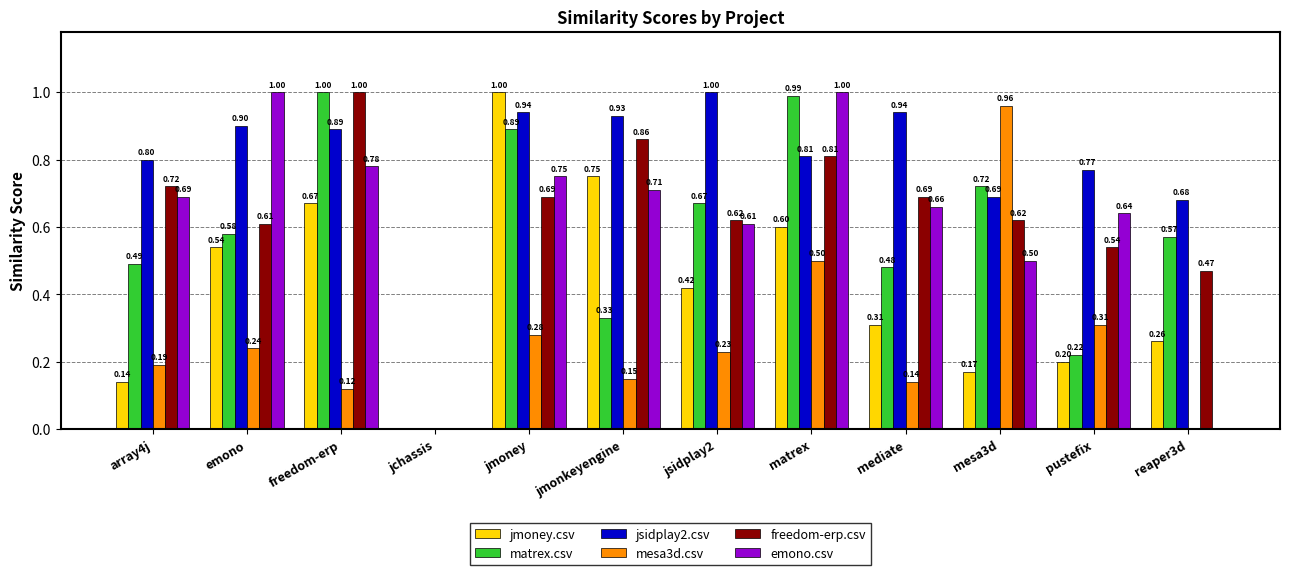

At which label is jmoney.csv closest to 0?

jchassis